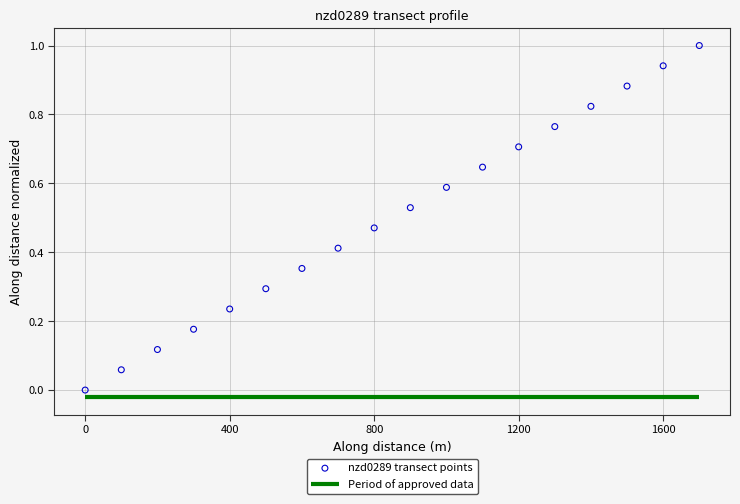

What is the range of X values (max minus min)?

1699.8